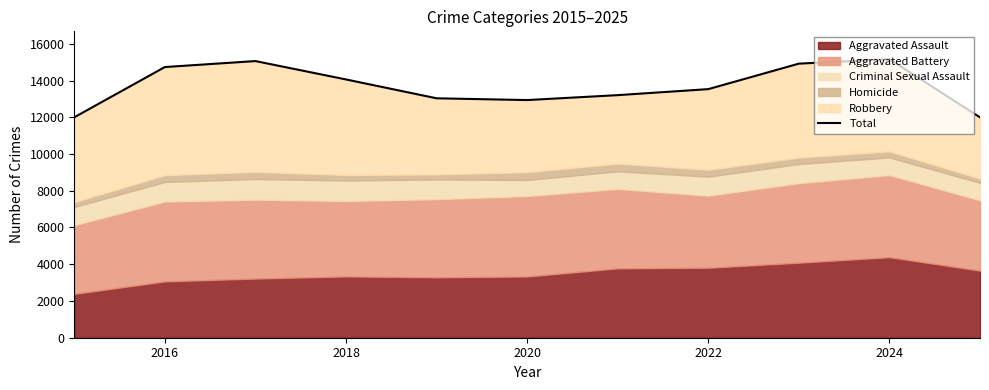

The value at 2022 is 13531. True or false?

True